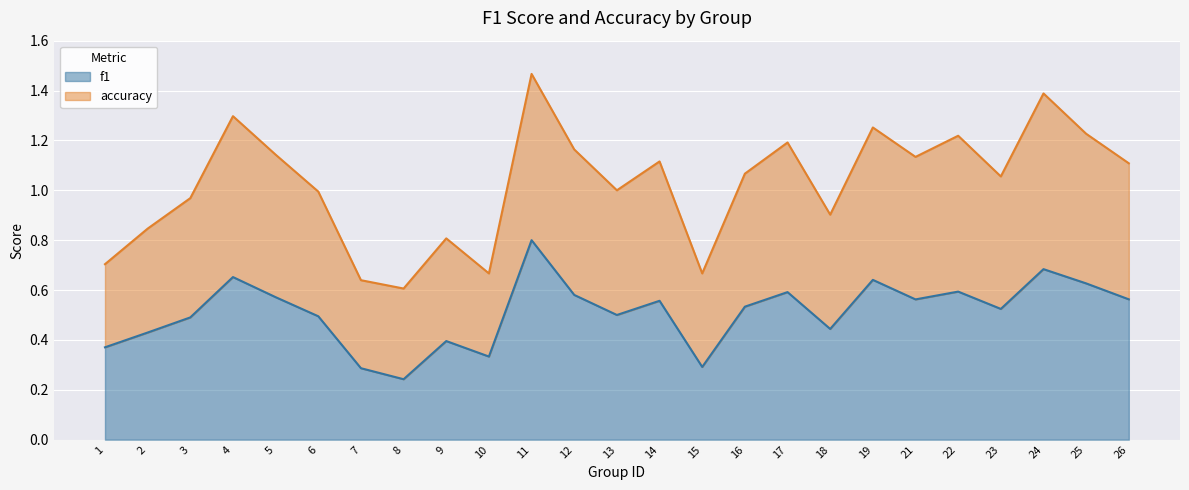

Which category has the lowest value in the accuracy series?

8